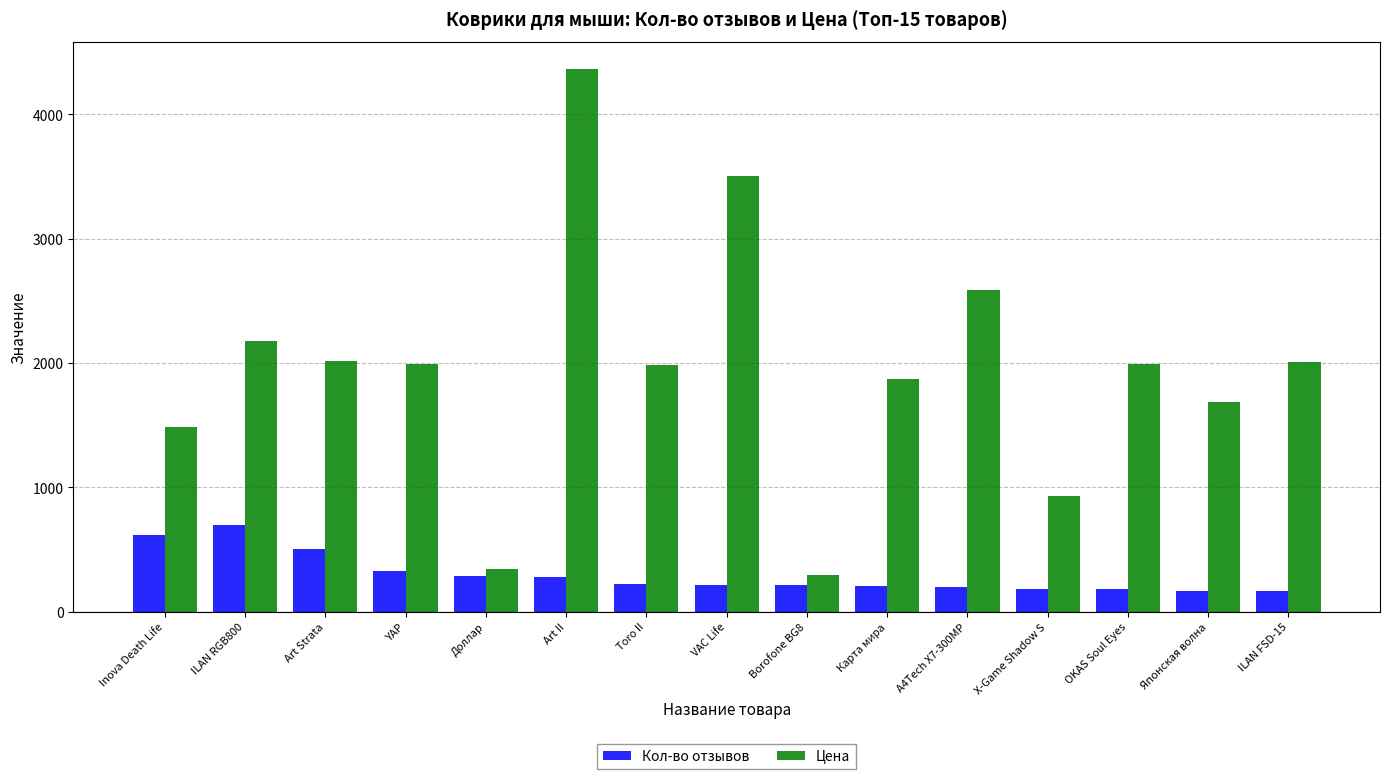

What is the highest value of the Цена series?

4364